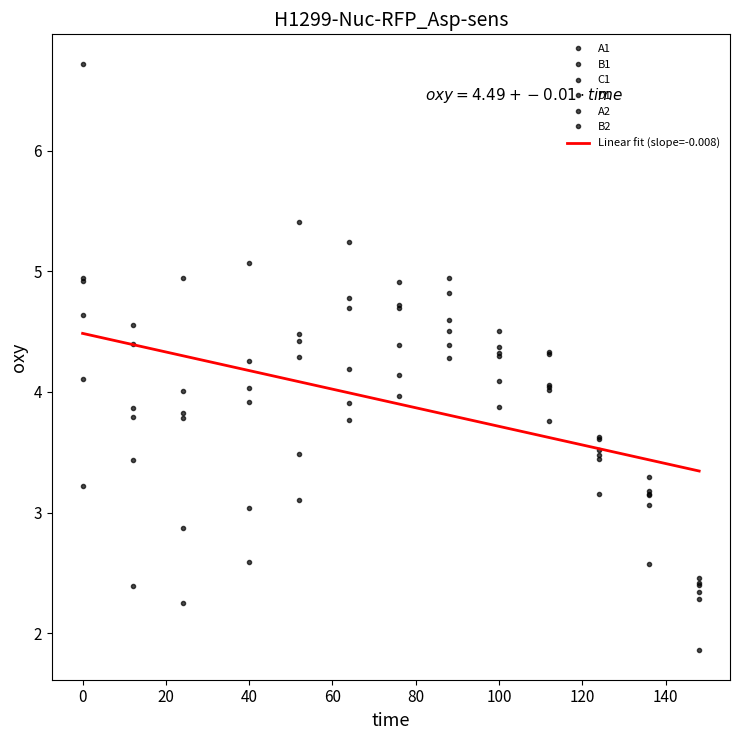

At how many categories does at least one series exceed 5?

4